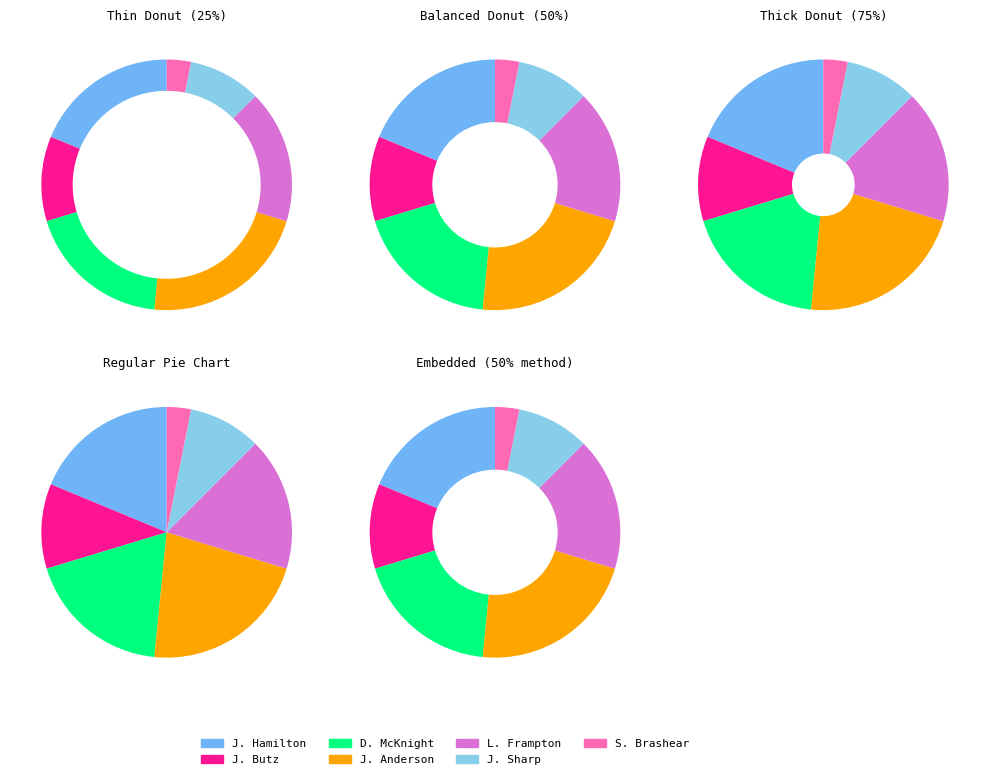

The L. Frampton slice represents 17% of the pie. True or false?

True